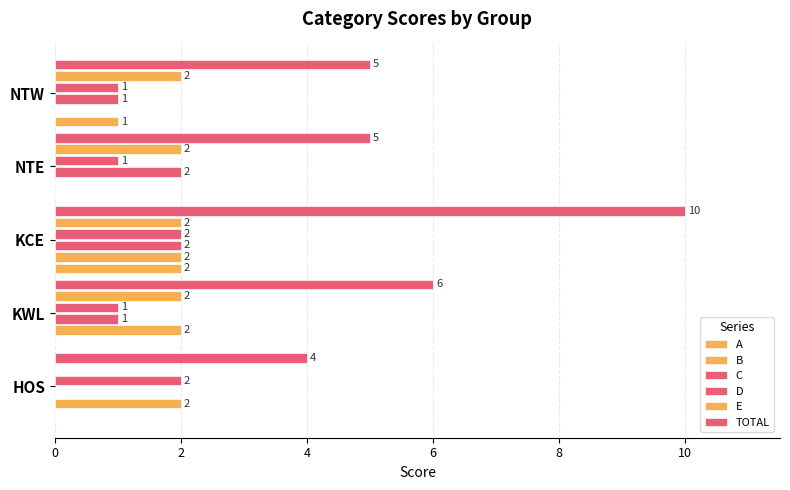

Reading left to right, what are all the values shown in this chart?

A: 0	0	2	0	1
B: 2	2	2	0	0
C: 0	1	2	2	1
D: 2	1	2	1	1
E: 0	2	2	2	2
TOTAL: 4	6	10	5	5